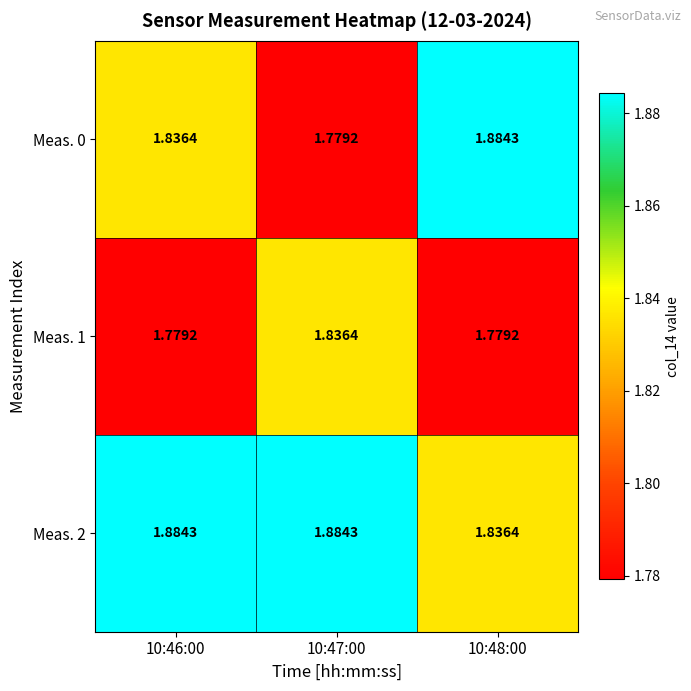

Is the value of Meas. 0 at 10:48:00 greater than the value of Meas. 1 at 10:46:00?

Yes